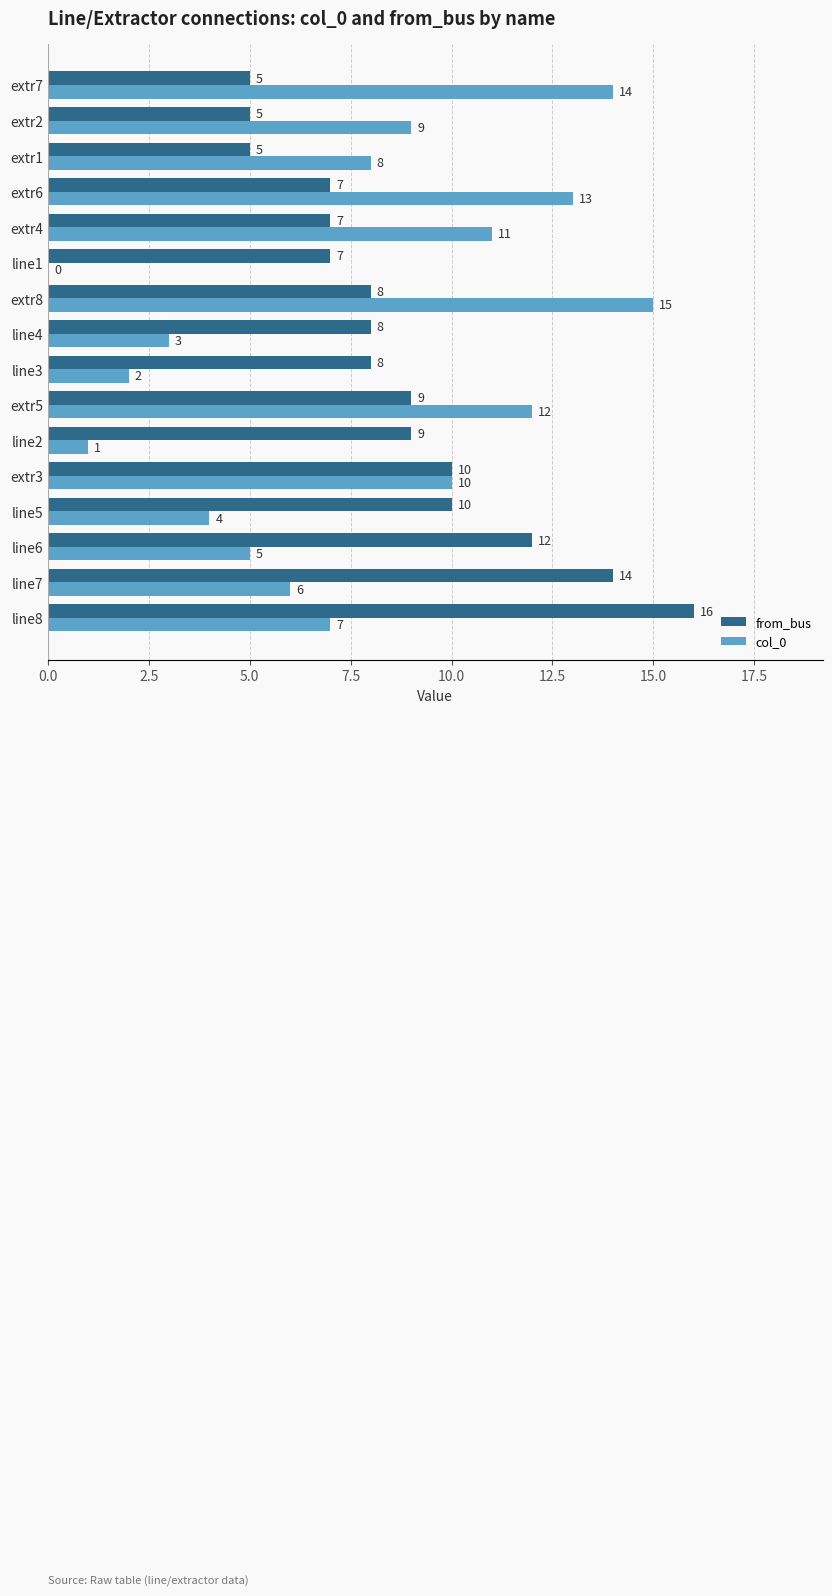

What are all the series names shown in the legend?

from_bus, col_0